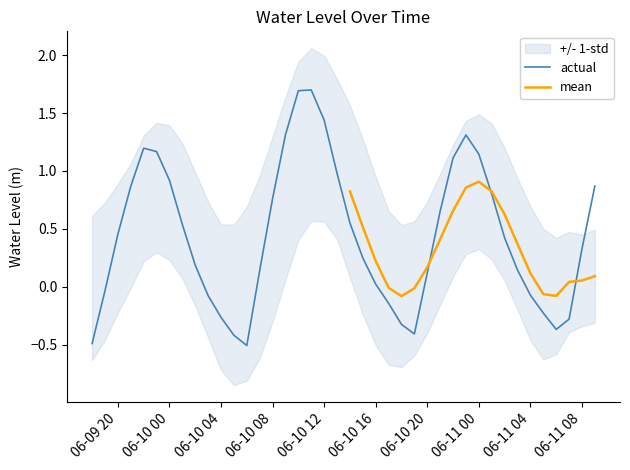

Is it true that actual equals -0.1 at 06-11 04?

True